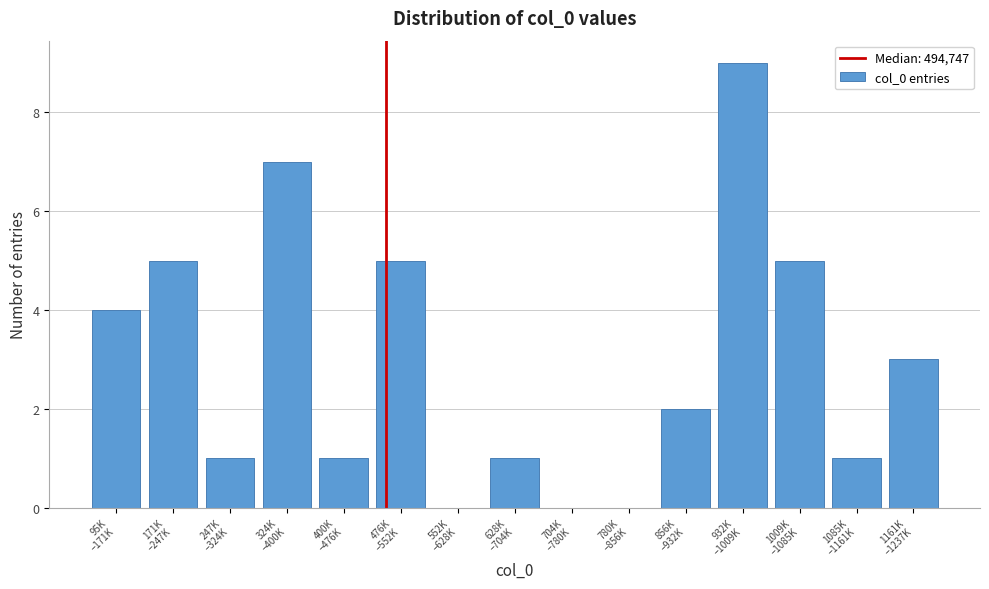

Count the number of data series in this chart.

1